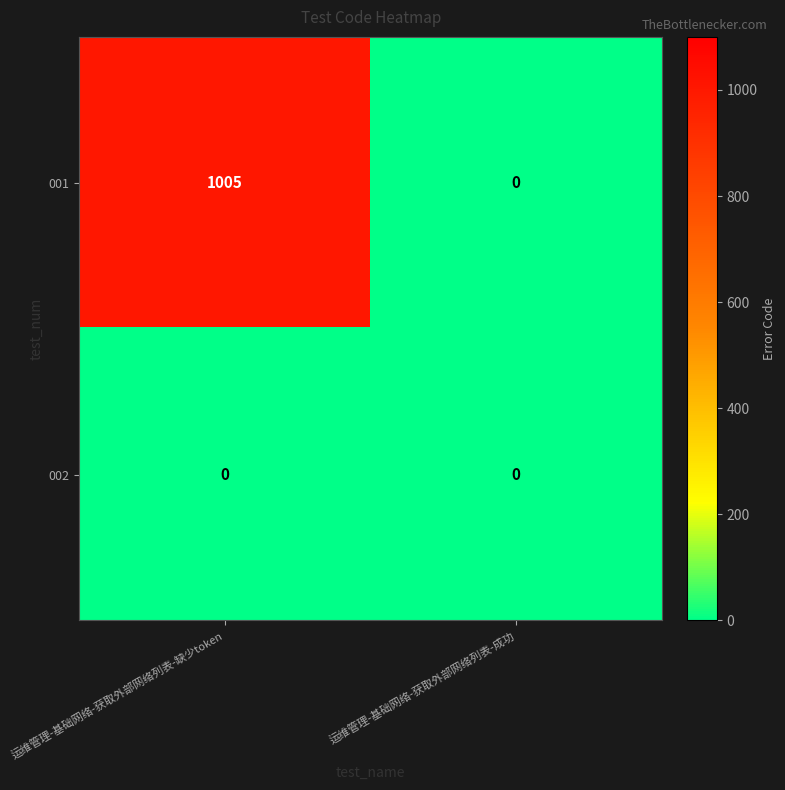

Reading left to right, transcribe all the data shown in this chart.

001: 1005	0
002: 0	0